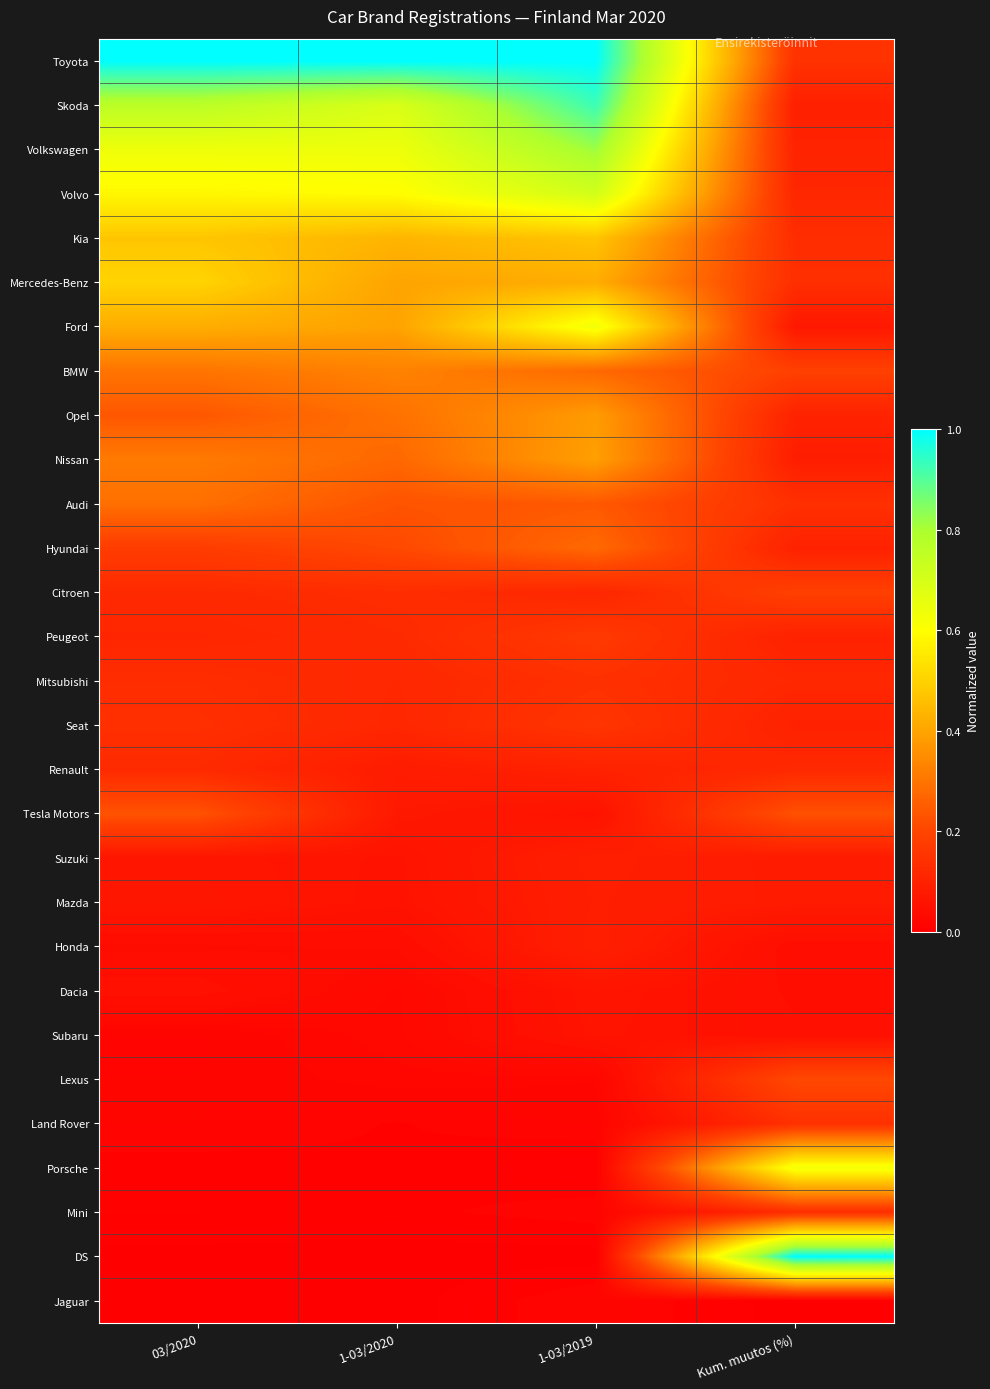

Reading right to left, what are all the values shown in this chart?

Toyota: Kum. muutos (%)=0.1	1-03/2019=1.0	1-03/2020=1.0	03/2020=1.0
Skoda: Kum. muutos (%)=0.1	1-03/2019=0.9	1-03/2020=0.7	03/2020=0.8
Volkswagen: Kum. muutos (%)=0.1	1-03/2019=0.8	1-03/2020=0.6	03/2020=0.6
Volvo: Kum. muutos (%)=0.1	1-03/2019=0.7	1-03/2020=0.6	03/2020=0.6
Kia: Kum. muutos (%)=0.1	1-03/2019=0.5	1-03/2020=0.4	03/2020=0.5
Mercedes-Benz: Kum. muutos (%)=0.1	1-03/2019=0.4	1-03/2020=0.4	03/2020=0.5
Ford: Kum. muutos (%)=0.1	1-03/2019=0.6	1-03/2020=0.4	03/2020=0.4
BMW: Kum. muutos (%)=0.2	1-03/2019=0.3	1-03/2020=0.3	03/2020=0.3
Opel: Kum. muutos (%)=0.1	1-03/2019=0.4	1-03/2020=0.3	03/2020=0.2
Nissan: Kum. muutos (%)=0.1	1-03/2019=0.4	1-03/2020=0.3	03/2020=0.3
Audi: Kum. muutos (%)=0.1	1-03/2019=0.2	1-03/2020=0.2	03/2020=0.3
Hyundai: Kum. muutos (%)=0.1	1-03/2019=0.3	1-03/2020=0.2	03/2020=0.2
Citroen: Kum. muutos (%)=0.2	1-03/2019=0.1	1-03/2020=0.1	03/2020=0.1
Peugeot: Kum. muutos (%)=0.1	1-03/2019=0.2	1-03/2020=0.1	03/2020=0.1
Mitsubishi: Kum. muutos (%)=0.1	1-03/2019=0.1	1-03/2020=0.1	03/2020=0.1
Seat: Kum. muutos (%)=0.1	1-03/2019=0.2	1-03/2020=0.1	03/2020=0.1
Renault: Kum. muutos (%)=0.1	1-03/2019=0.1	1-03/2020=0.1	03/2020=0.1
Tesla Motors: Kum. muutos (%)=0.2	1-03/2019=0.1	1-03/2020=0.1	03/2020=0.2
Suzuki: Kum. muutos (%)=0.1	1-03/2019=0.1	1-03/2020=0.1	03/2020=0.1
Mazda: Kum. muutos (%)=0.1	1-03/2019=0.1	1-03/2020=0.1	03/2020=0.1
Honda: Kum. muutos (%)=0.0	1-03/2019=0.1	1-03/2020=0.0	03/2020=0.0
Dacia: Kum. muutos (%)=0.0	1-03/2019=0.1	1-03/2020=0.0	03/2020=0.1
Subaru: Kum. muutos (%)=0.0	1-03/2019=0.1	1-03/2020=0.0	03/2020=0.0
Lexus: Kum. muutos (%)=0.2	1-03/2019=0.0	1-03/2020=0.0	03/2020=0.0
Land Rover: Kum. muutos (%)=0.1	1-03/2019=0.0	1-03/2020=0.0	03/2020=0.0
Porsche: Kum. muutos (%)=0.6	1-03/2019=0.0	1-03/2020=0.0	03/2020=0.0
Mini: Kum. muutos (%)=0.1	1-03/2019=0.0	1-03/2020=0.0	03/2020=0.0
DS: Kum. muutos (%)=1.0	1-03/2019=0.0	1-03/2020=0.0	03/2020=0.0
Jaguar: Kum. muutos (%)=0.0	1-03/2019=0.0	1-03/2020=0.0	03/2020=0.0